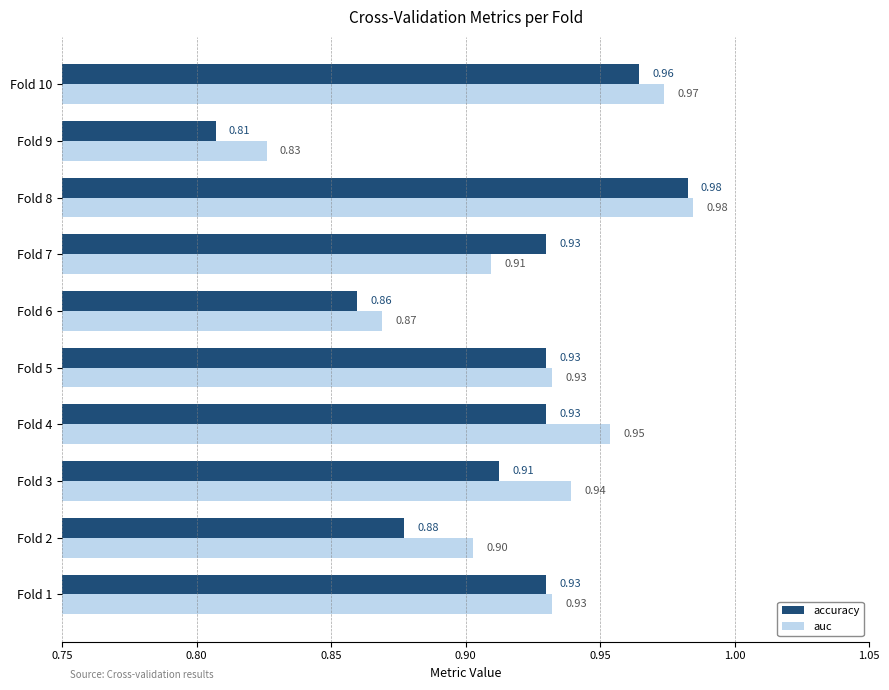

At Fold 10, list the series in order from largest to smallest.

auc, accuracy